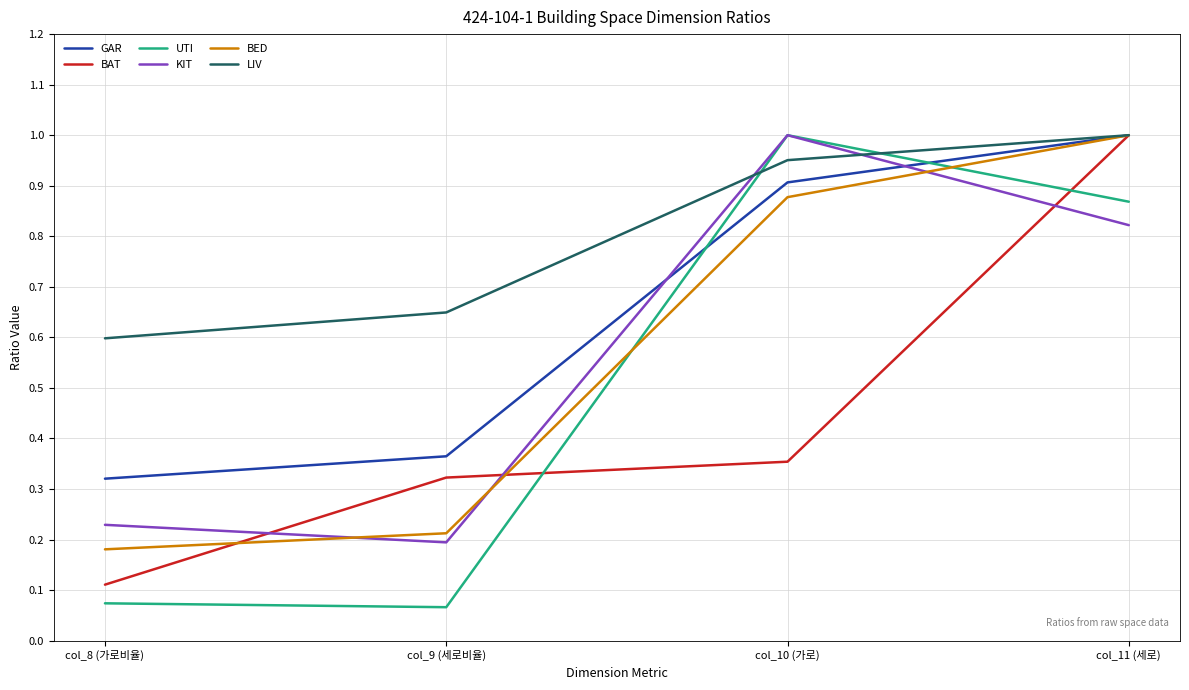

Which category has the highest value in the KIT series?

col_10 (가로)